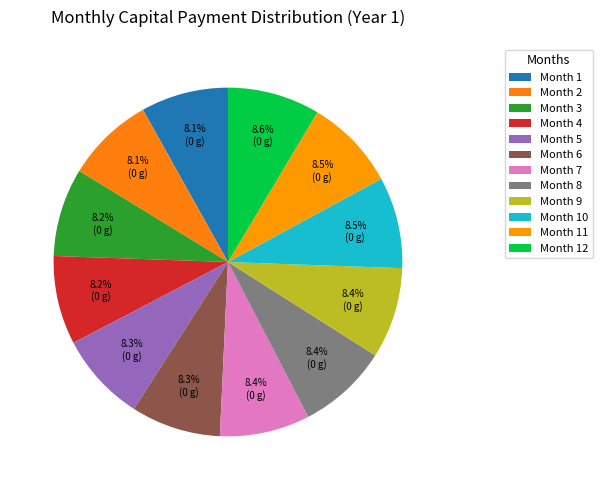

How many segments does this pie chart have?

12